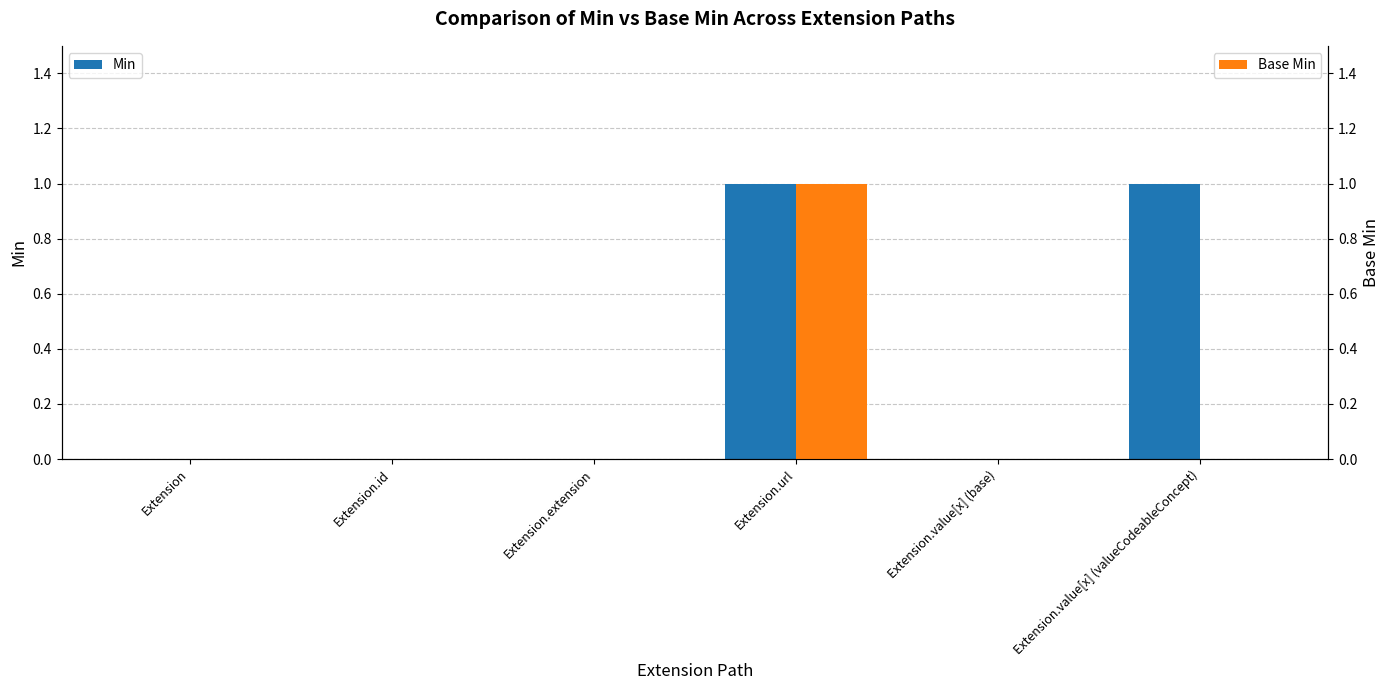

Where is Base Min nearest to the value 0?

Extension